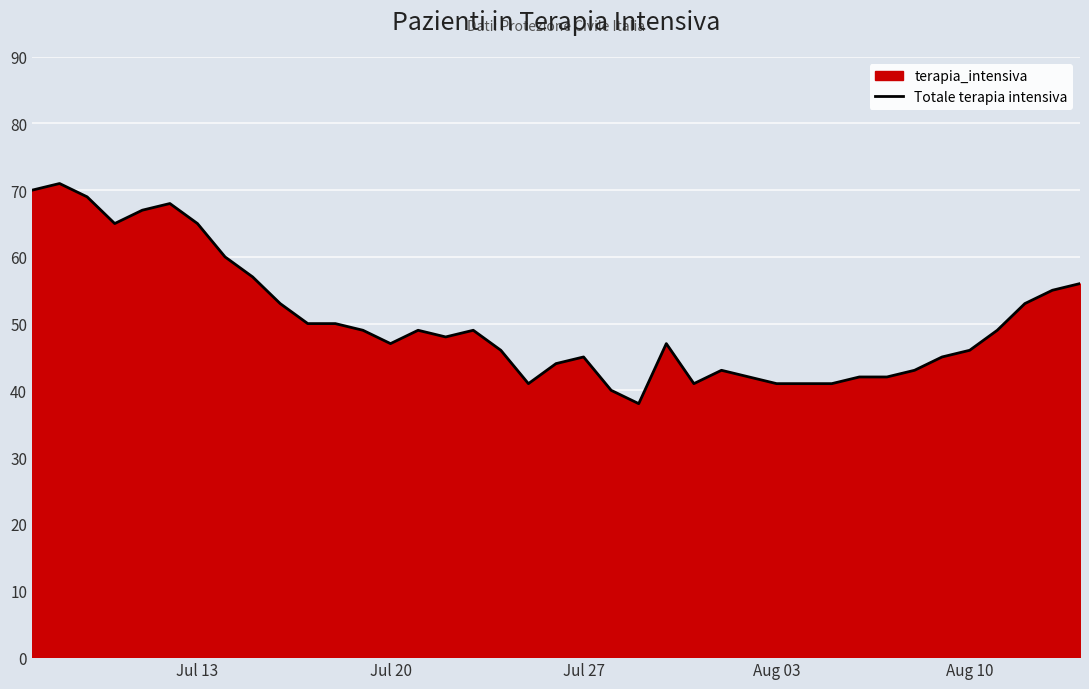

Is it true that the value at Jul 27 is 18?

False